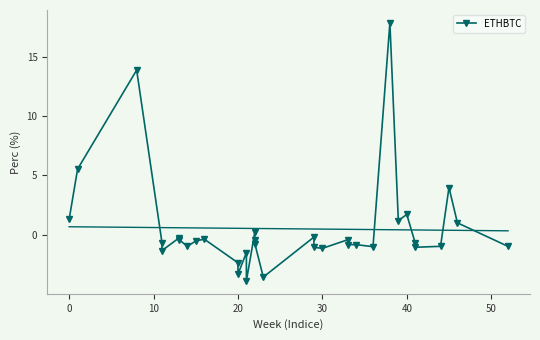

What is the average value?

0.5